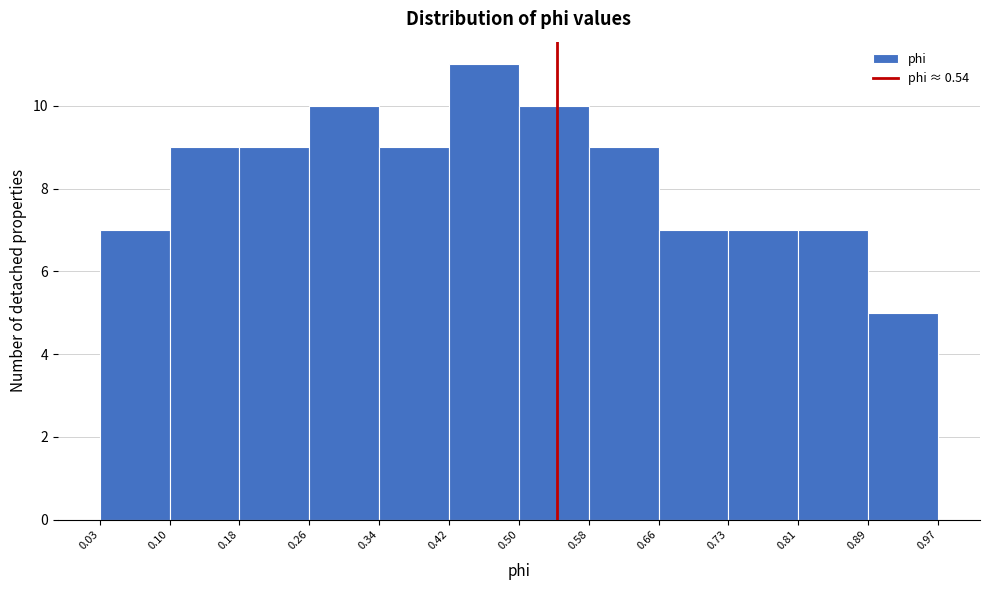

How tall is the bar that spans 0.89 to 0.97 on the x-axis? The values are not printed on the chart, so give them approximately, as read against the axis.

5